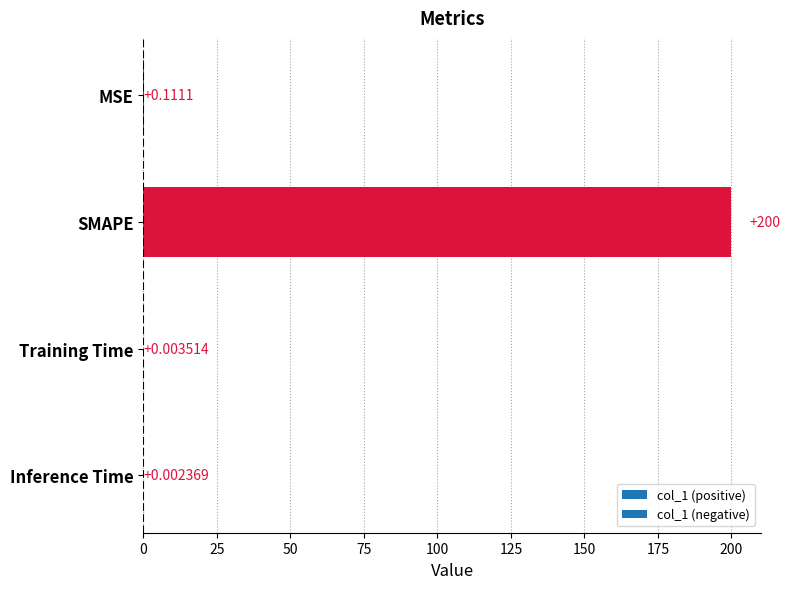

The chart shows a value of 200.0 at SMAPE. True or false?

True